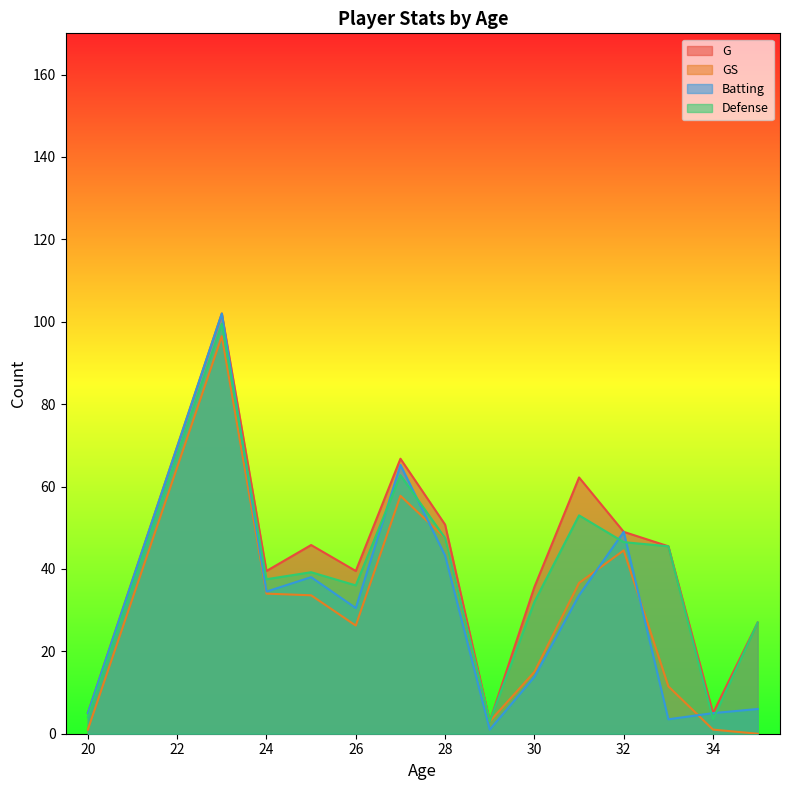

What are all the series names shown in the legend?

G, GS, Batting, Defense